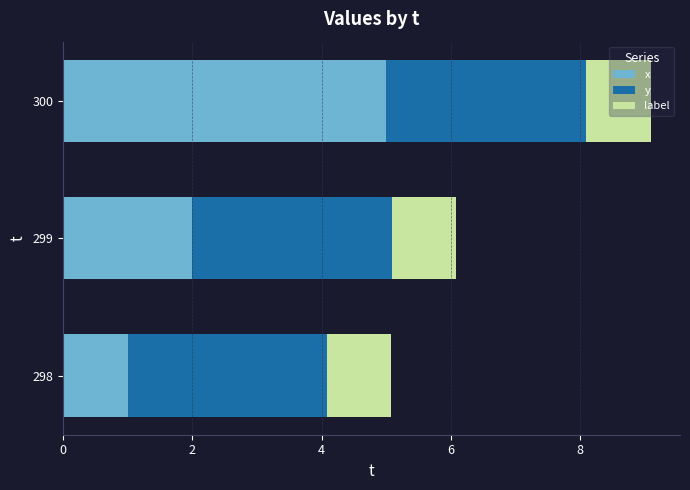

What is the minimum value for x?

1.0